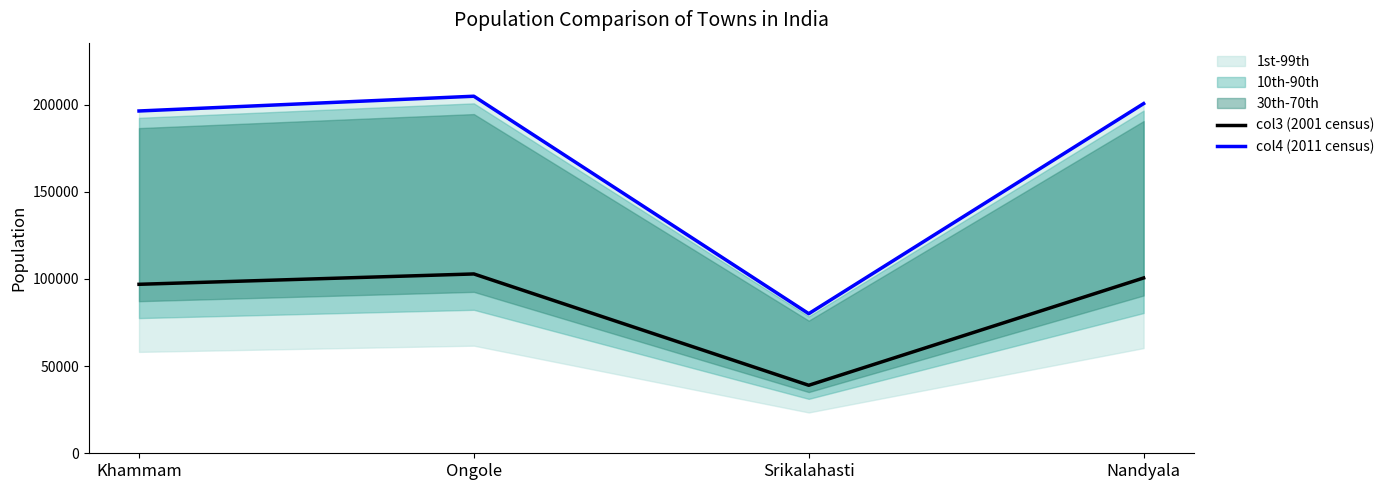

At how many categories does at least one series exceed 75181?

4